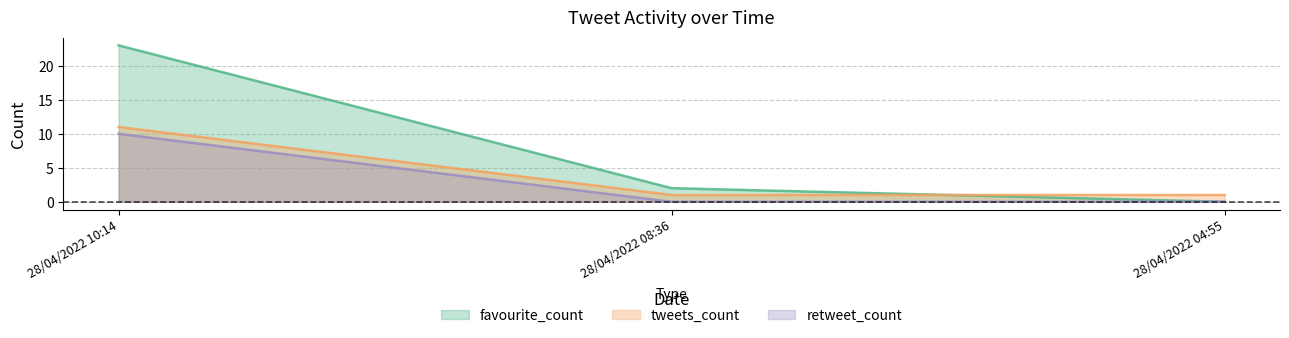

True or false: tweets_count has a value of 3 at 28/04/2022 10:14.

False